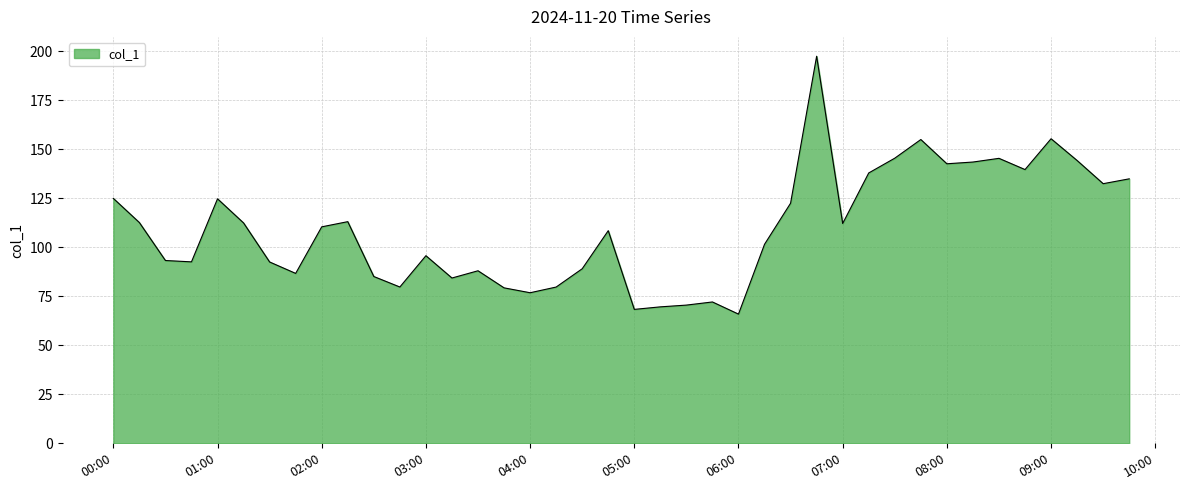

What is the difference between the maximum and minimum values?

131.6